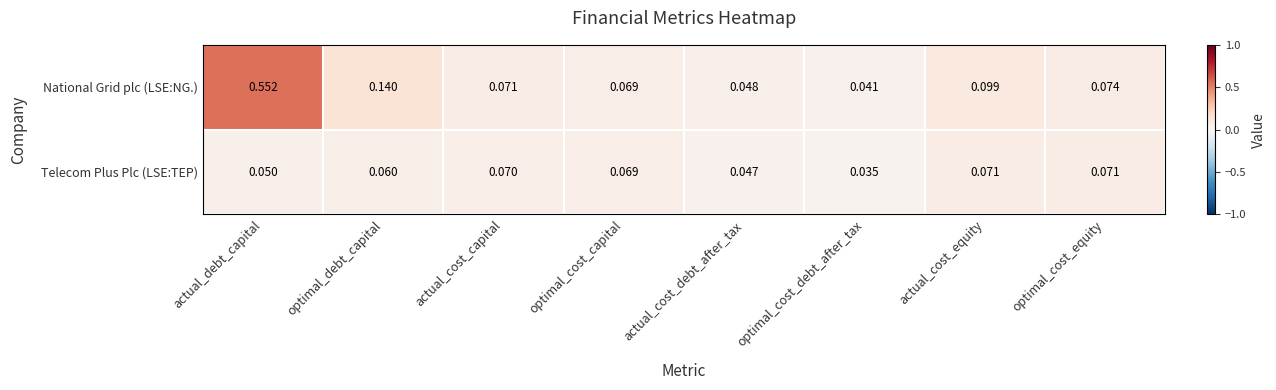

At which category is the sum across all series the highest?

actual_debt_capital